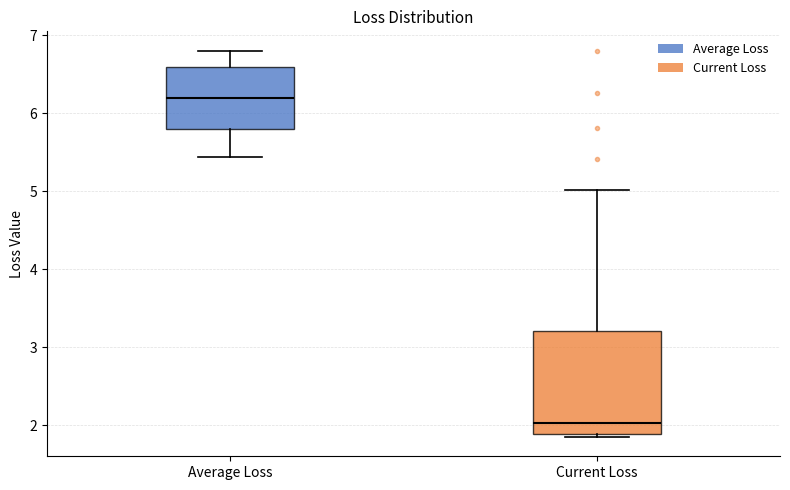

Which box is the tallest, from its lower edge to its upper edge?

Current Loss